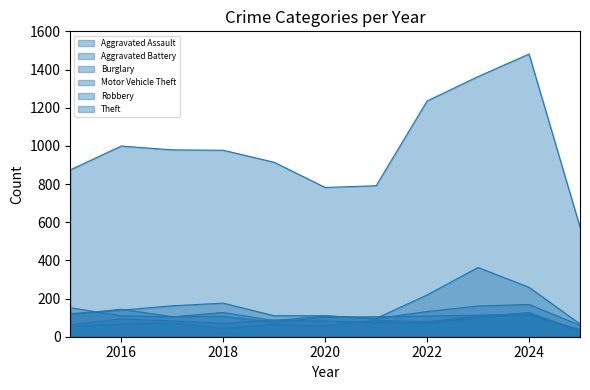

What is the difference between the maximum and minimum values in the Burglary series?

116